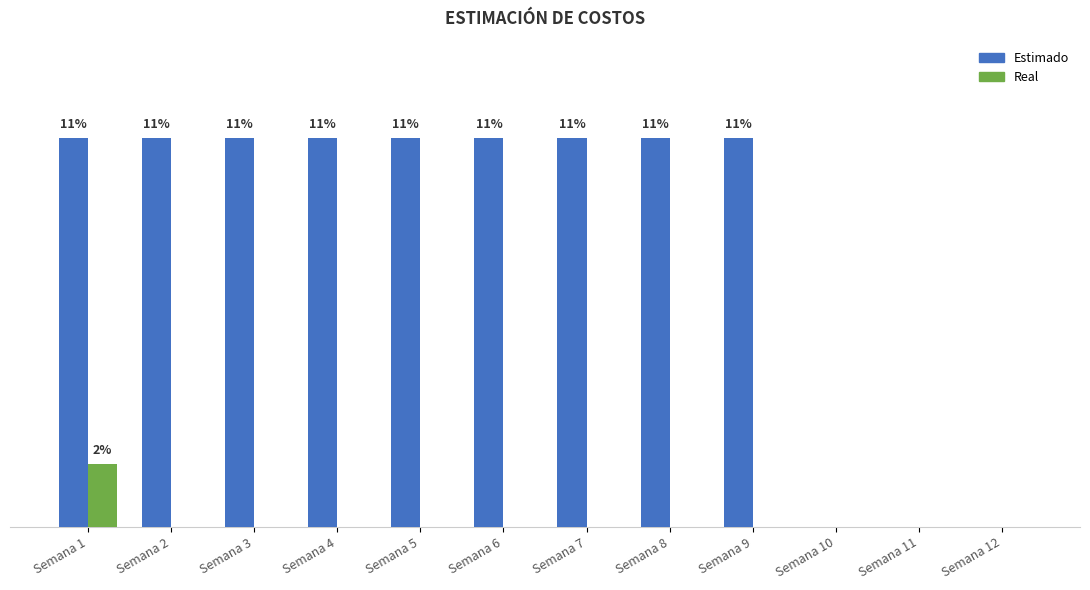

Are the bars grouped side by side (vs. stacked)?

Yes